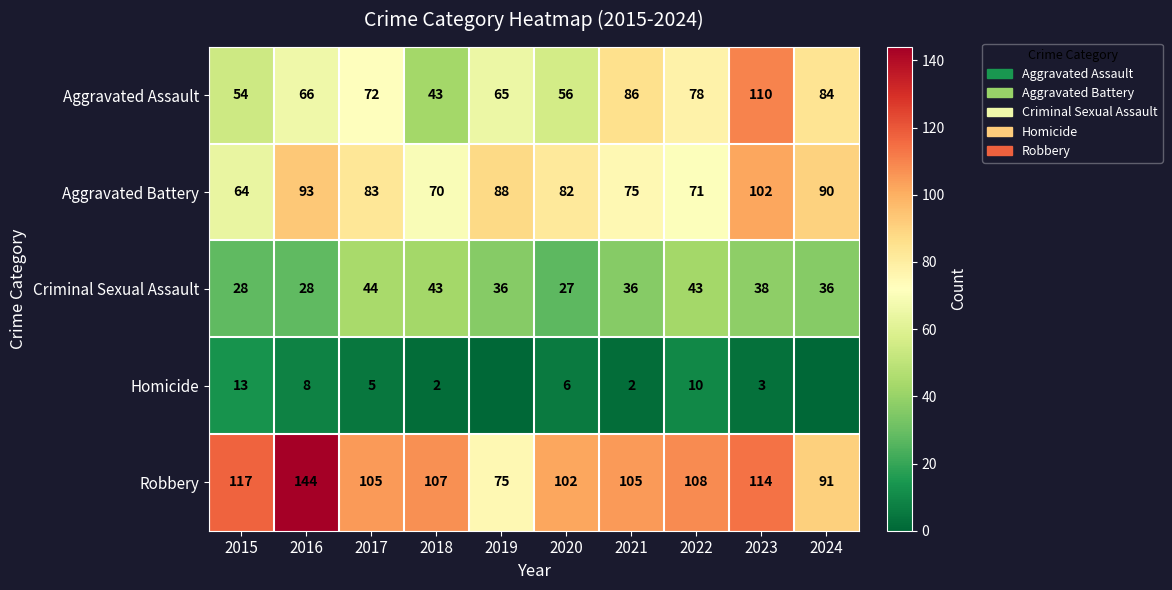

At which label is Aggravated Battery closest to 83?

2017